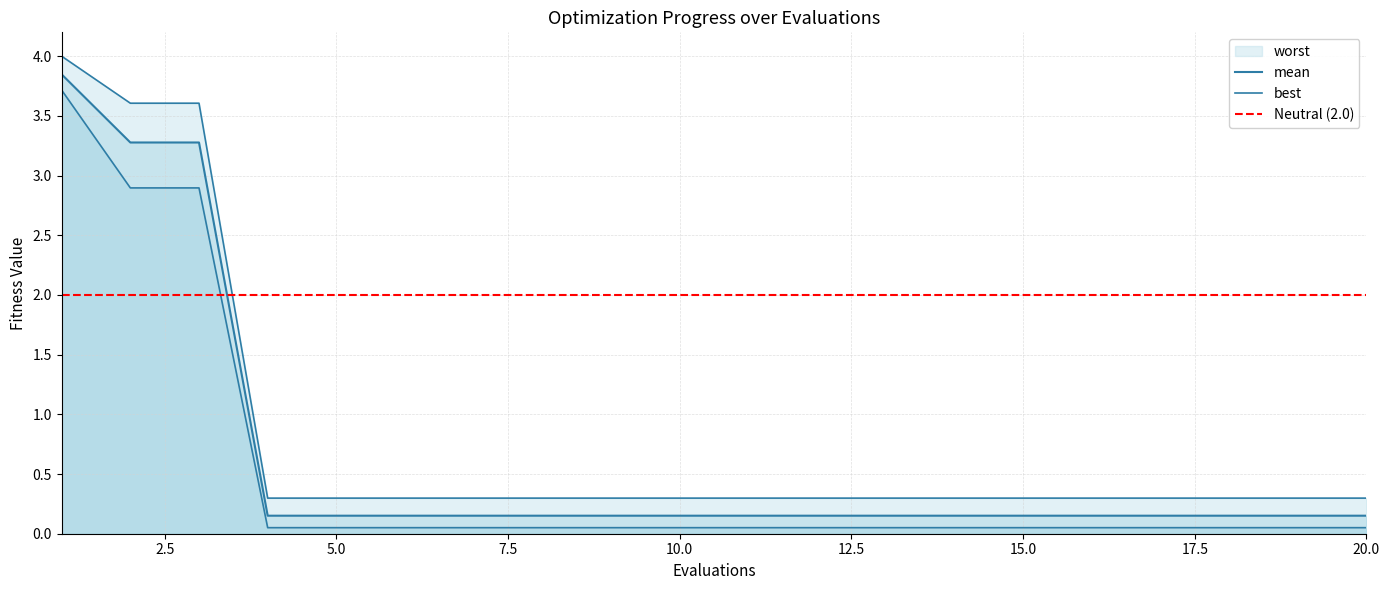

At which label does mean reach its minimum?

4